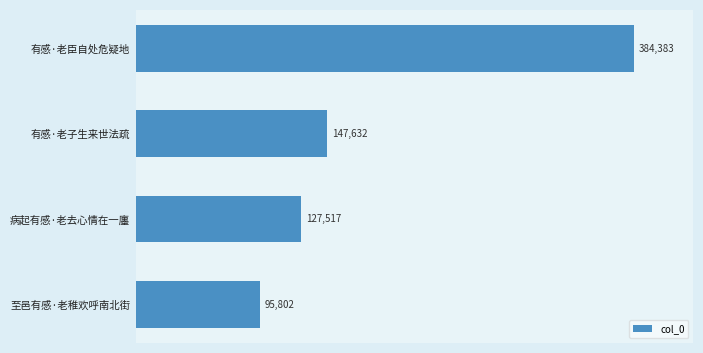

Read the value at 病起有感·老去心情在一廛, to the nearest 50.

127500